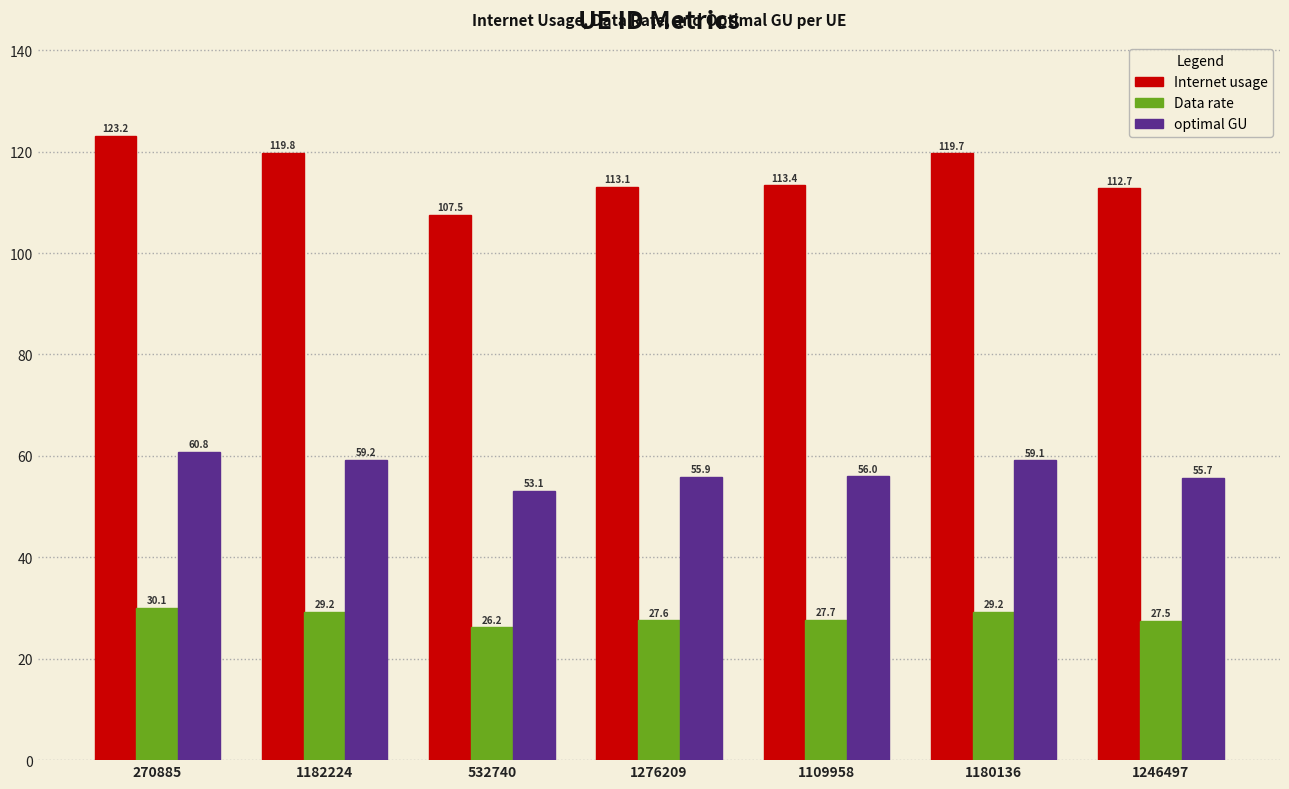

At 1246497, list the series in order from smallest to largest.

Data rate, optimal GU, Internet usage